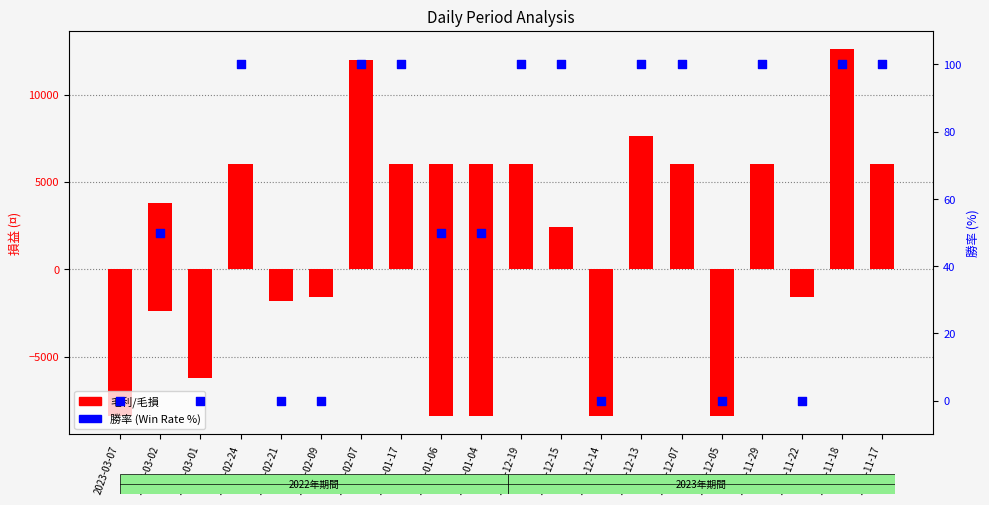

Which series reaches the maximum Y coordinate?

毛利 (Gross Profit)